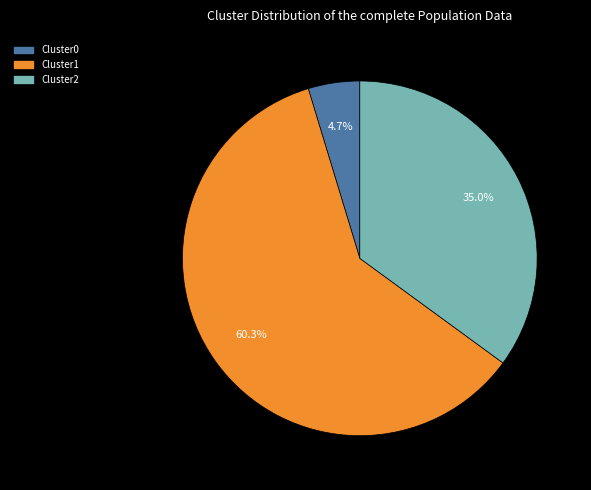

What is the largest slice in the pie chart?

Cluster1